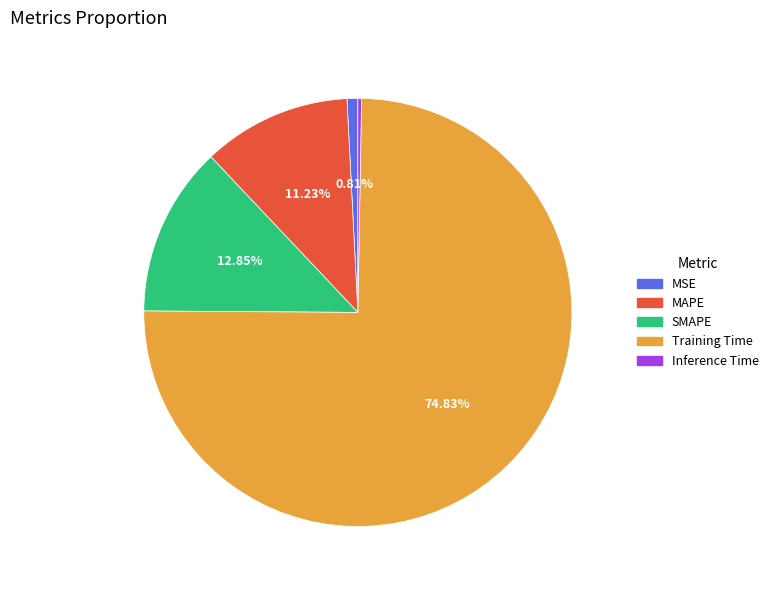

To the nearest percent, what percentage of the pie is Training Time?

75%